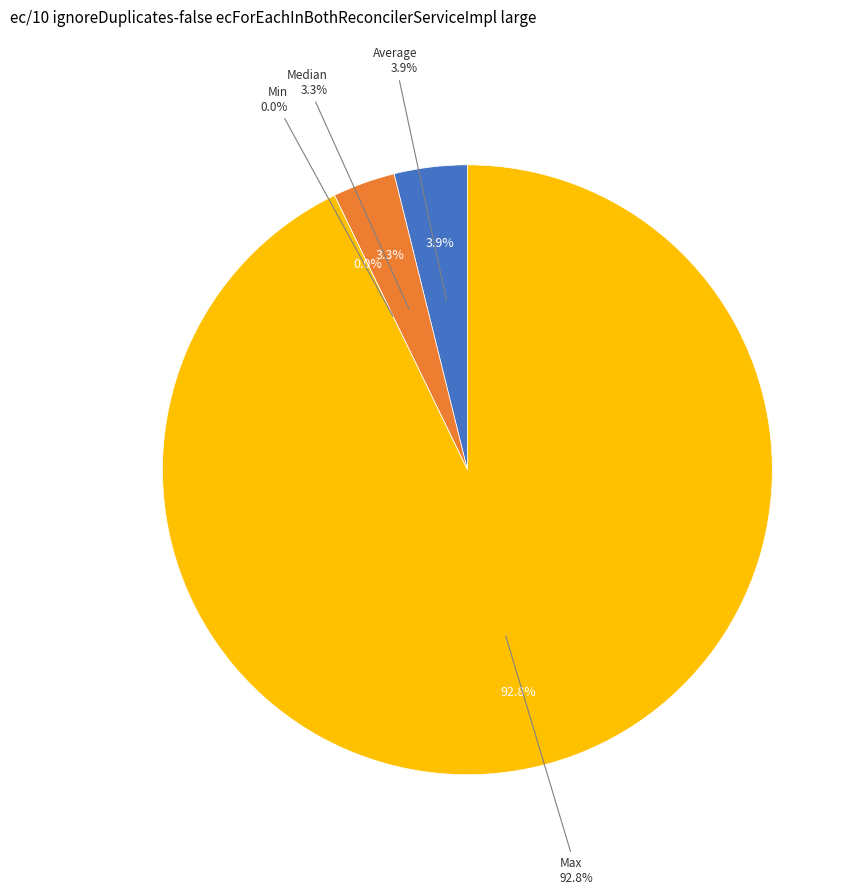

Rank the categories by value from lowest to highest.

Min, Median, Average, Max